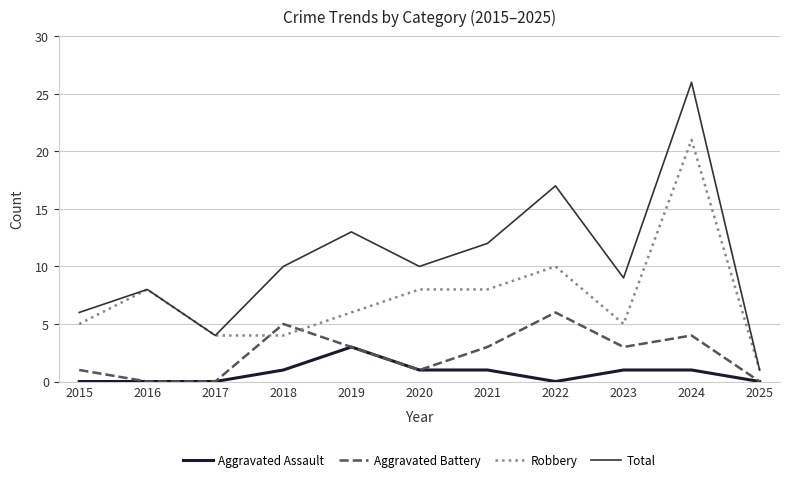

True or false: Robbery has a value of 4 at 2017.

True